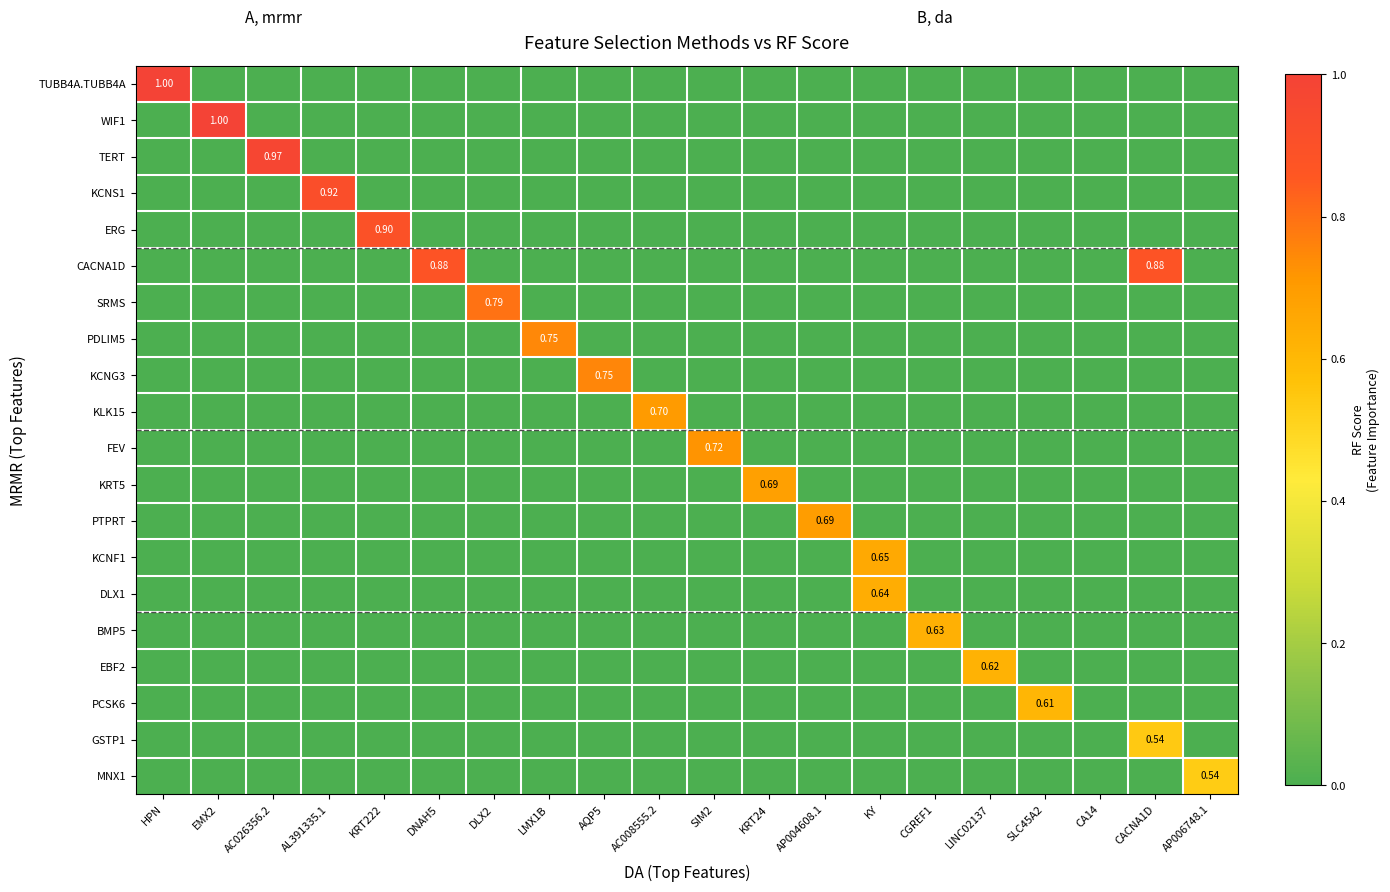

What is the difference between the maximum and minimum values in the DLX1 series?

0.6